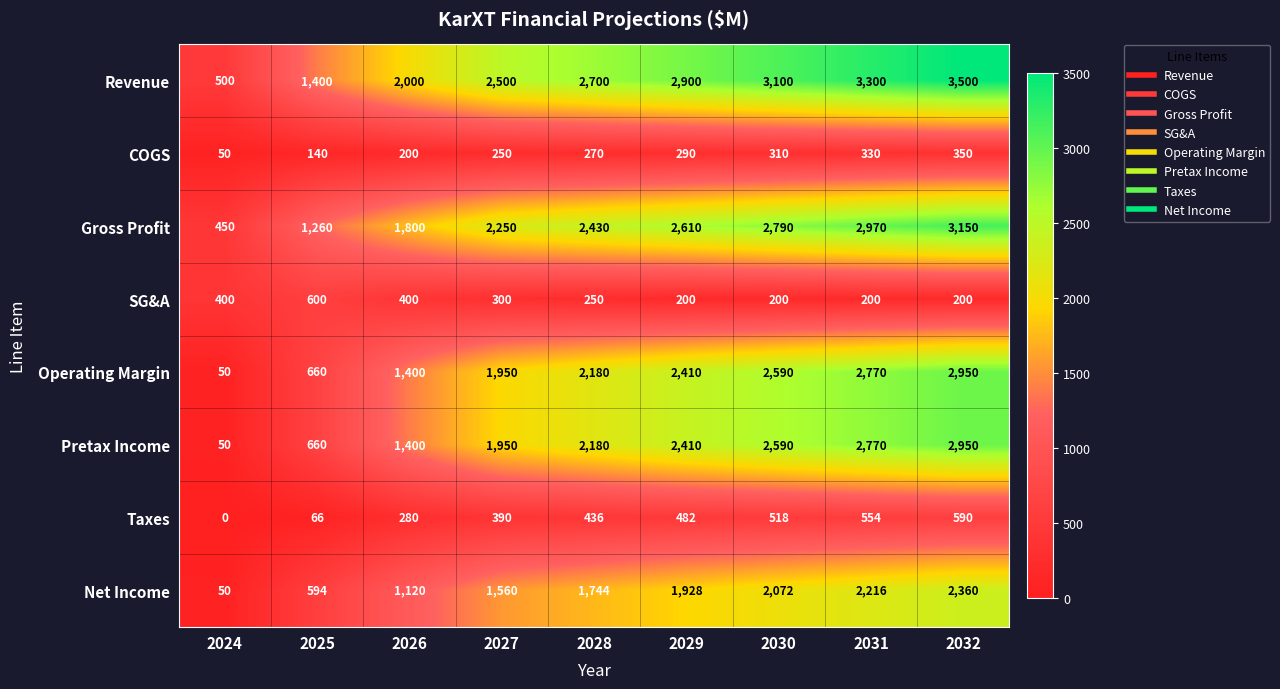

Which series has the largest range (max minus min)?

Revenue